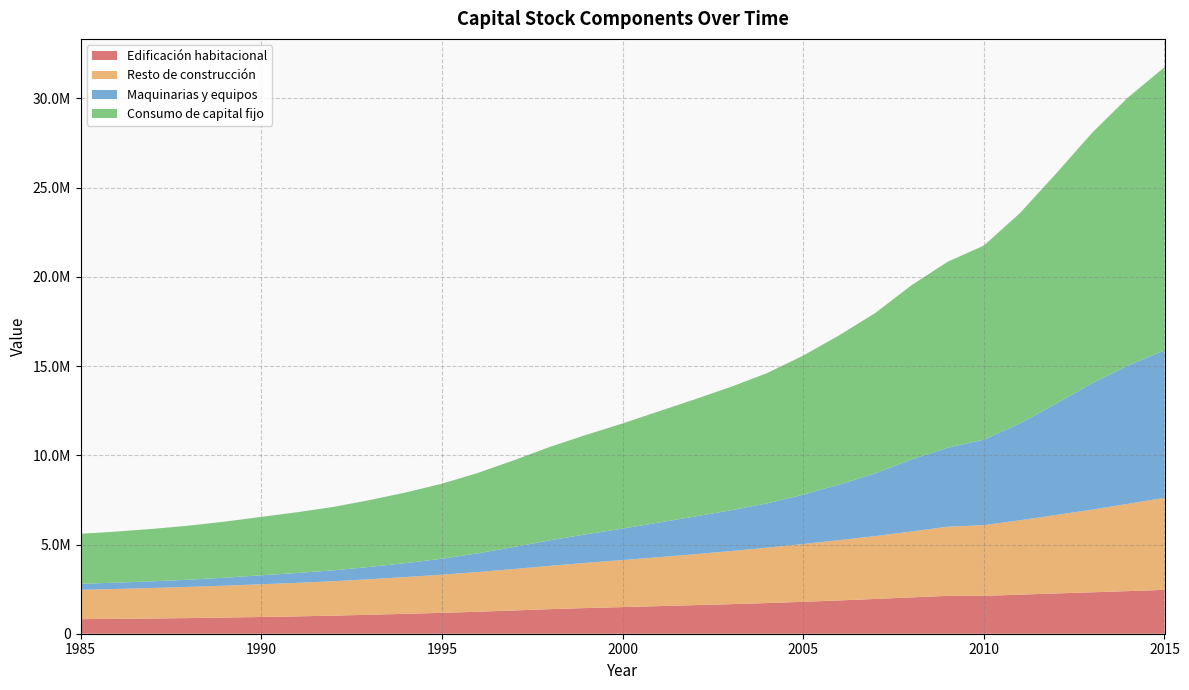

Reading right to left, list all the values displayed in this chart.

Edificación habitacional: 2460244	2388168	2321618	2257433	2190429	2124100	2120712	2036428	1947929	1865159	1789007	1718726	1657148	1601522	1547006	1492352	1439490	1378697	1304187	1231874	1169543	1116208	1063870	1012974	972643	938613	906124	877221	853737	833810	816459
Resto de construcción: 5156701	4895690	4633095	4398086	4167446	3960463	3875448	3694766	3525927	3379723	3238671	3104784	2976167	2853467	2741716	2636471	2534140	2427430	2324595	2227752	2139460	2062463	1990978	1929881	1881078	1834240	1787020	1747317	1710614	1675347	1643456
Maquinarias y equipos: 8258482	7753331	7087505	6239974	5430950	4793364	4428985	4037023	3517844	3120154	2766765	2480489	2284813	2114515	1942039	1763343	1601887	1433946	1235805	1048434	895330	779944	689945	611665	552098	501672	449029	404602	374656	354367	340622
Consumo de capital fijo: 15875426	15037189	14042218	12895493	11788825	10877927	10425145	9768217	8991700	8365035	7794442	7303999	6918128	6569504	6230761	5892165	5575516	5240073	4864587	4508060	4204332	3958615	3744793	3554521	3405819	3274525	3142172	3029141	2939007	2863525	2800537